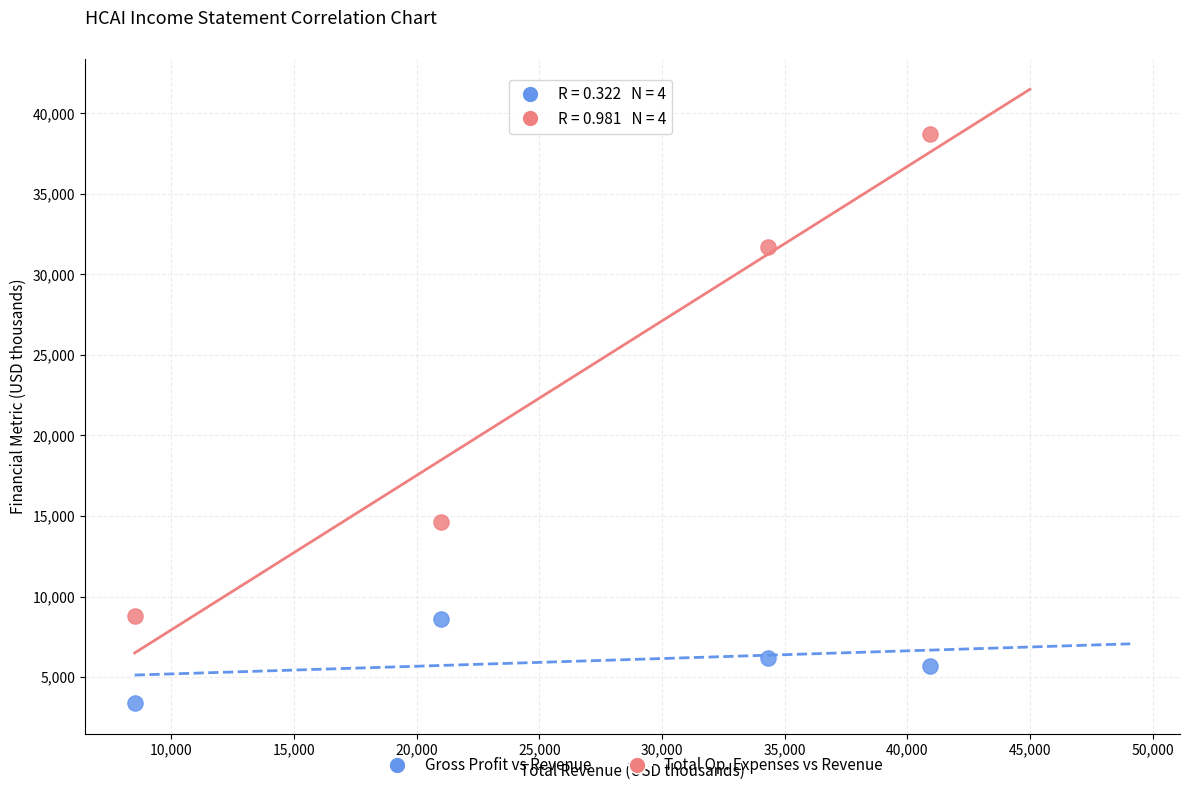

Across all series, what Y value is closest to 21050?

14600